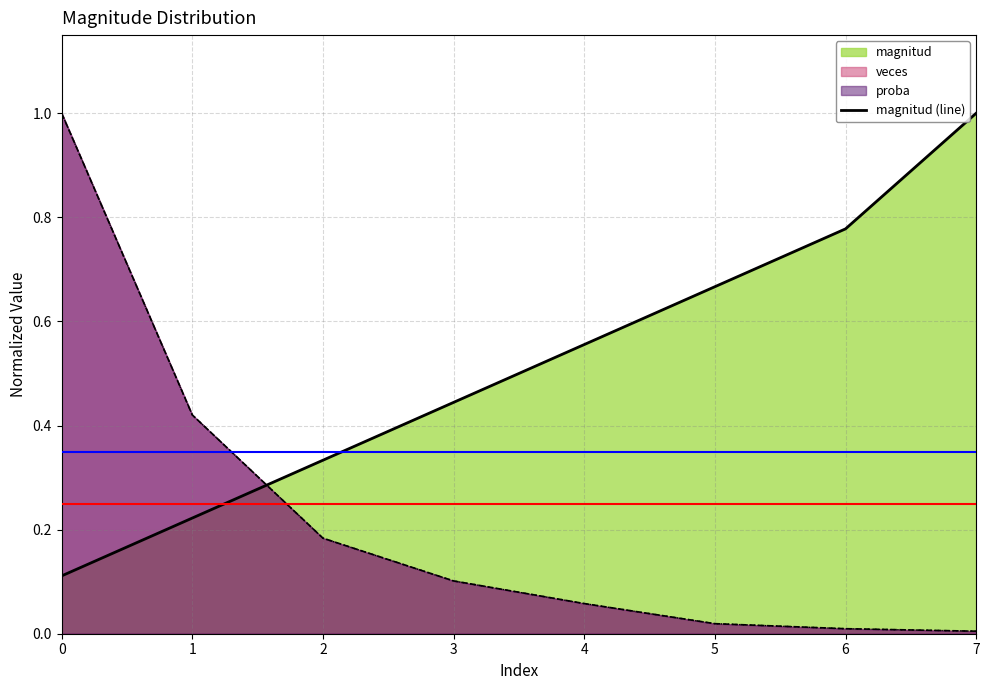

The value at 5 is 0.7. True or false?

True